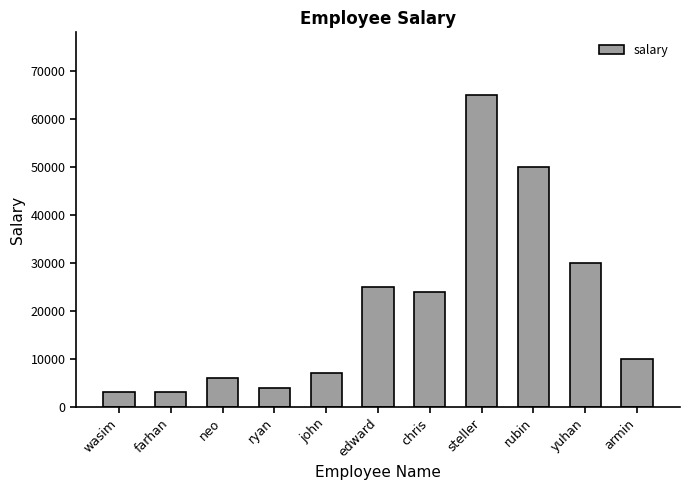

What is the sum of all values?

227000